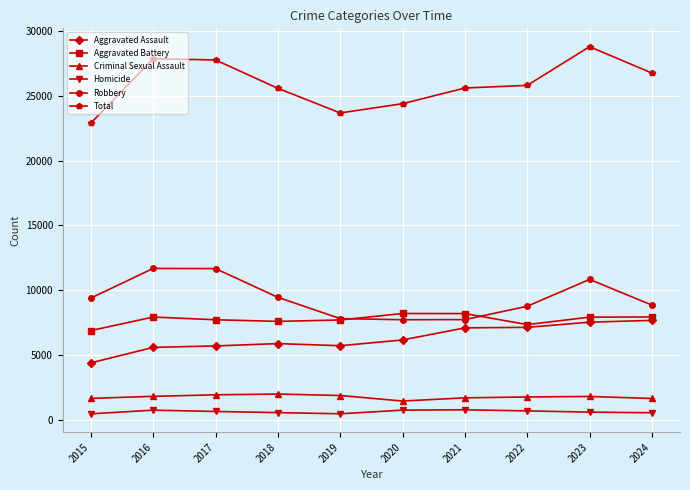

True or false: Robbery has more than 1 interior local peaks.

True